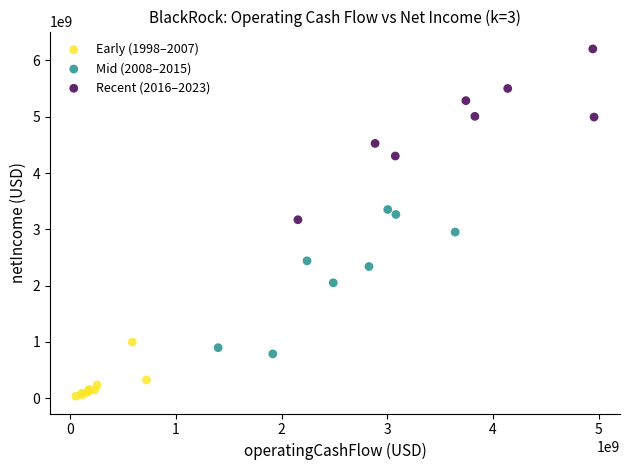

Which series reaches the maximum Y coordinate?

Recent (2016–2023)